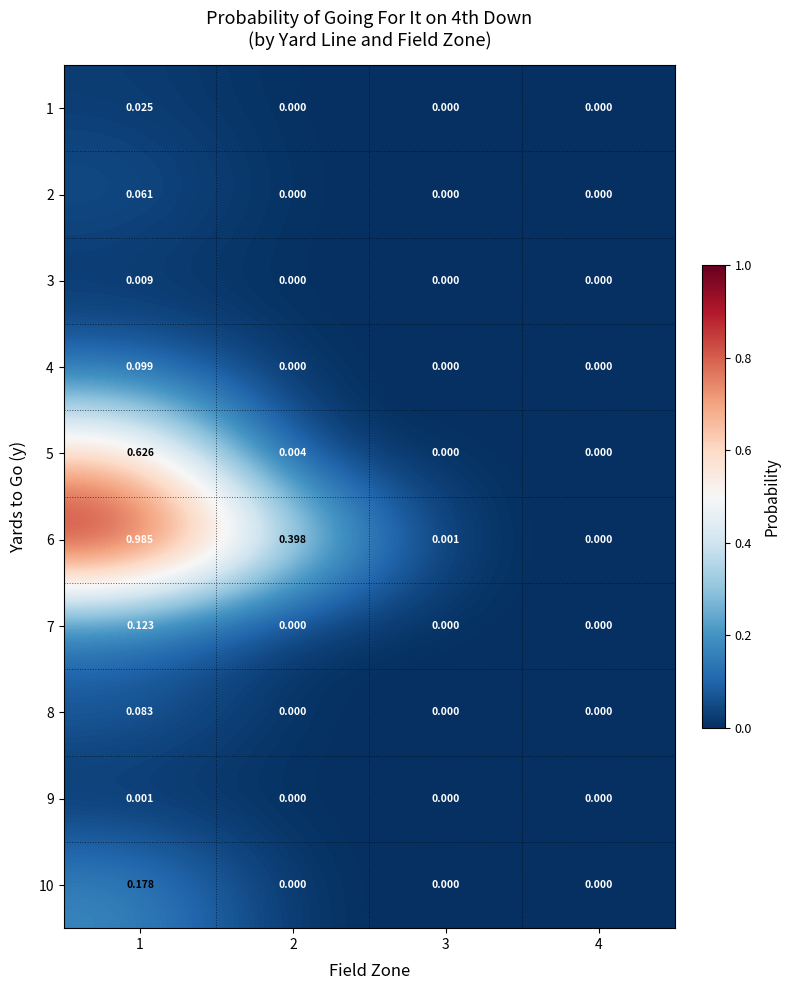

Reading left to right, transcribe all the data shown in this chart.

1: 1=0.0	2=0.0	3=0.0	4=0.0
2: 1=0.1	2=0.0	3=0.0	4=0.0
3: 1=0.0	2=0.0	3=0.0	4=0.0
4: 1=0.1	2=0.0	3=0.0	4=0.0
5: 1=0.6	2=0.0	3=0.0	4=0.0
6: 1=1.0	2=0.4	3=0.0	4=0.0
7: 1=0.1	2=0.0	3=0.0	4=0.0
8: 1=0.1	2=0.0	3=0.0	4=0.0
9: 1=0.0	2=0.0	3=0.0	4=0.0
10: 1=0.2	2=0.0	3=0.0	4=0.0